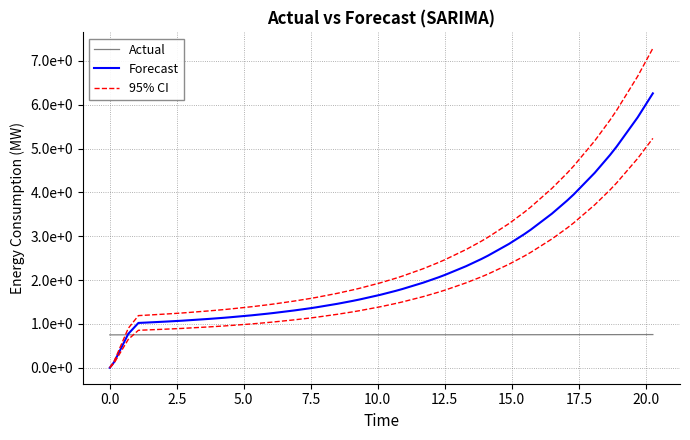

Reading left to right, transcribe all the data shown in this chart.

Actual: 0.8	0.8	0.8	0.8	0.8	0.8	0.8	0.8	0.8	0.8	0.8	0.8	0.8	0.8	0.8	0.8	0.8	0.8	0.8	0.8	0.8	0.8	0.8	0.8	0.8	0.8	0.8	0.8	0.8	0.8	0.8	0.8	0.8	0.8	0.8	0.8	0.8	0.8	0.8	0.8
Forecast: 0.0	0.1	0.8	1.0	1.0	1.1	1.1	1.1	1.1	1.1	1.2	1.2	1.2	1.2	1.3	1.4	1.4	1.5	1.5	1.6	1.7	1.8	1.8	1.9	2.1	2.1	2.3	2.5	2.6	2.8	3.0	3.2	3.5	3.8	4.0	4.4	4.9	5.0	5.7	6.3
95% CI: 0.0	0.2	0.9	1.2	1.2	1.2	1.2	1.3	1.3	1.3	1.3	1.4	1.4	1.5	1.5	1.6	1.6	1.7	1.8	1.8	1.9	2.0	2.1	2.3	2.4	2.5	2.7	2.9	3.0	3.3	3.5	3.7	4.1	4.4	4.6	5.2	5.6	5.9	6.6	7.3